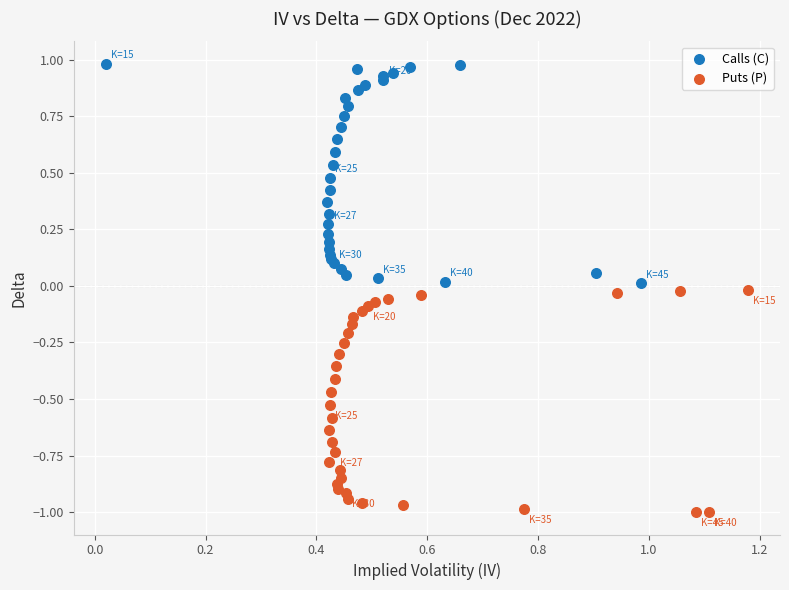

Which series reaches the maximum Y coordinate?

Calls (C)